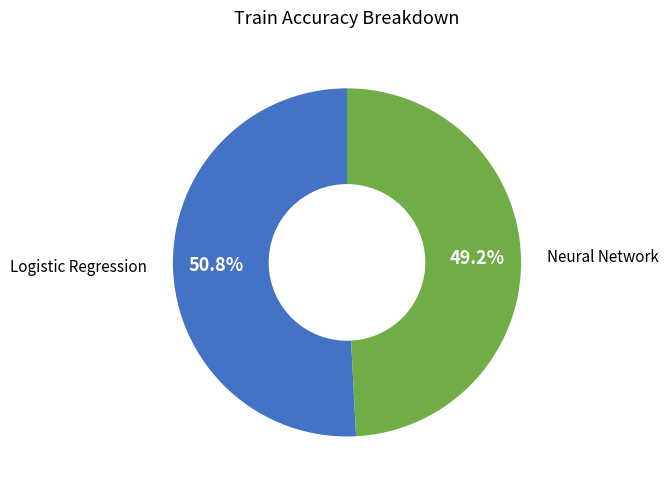

The Logistic Regression slice represents 59% of the pie. True or false?

False